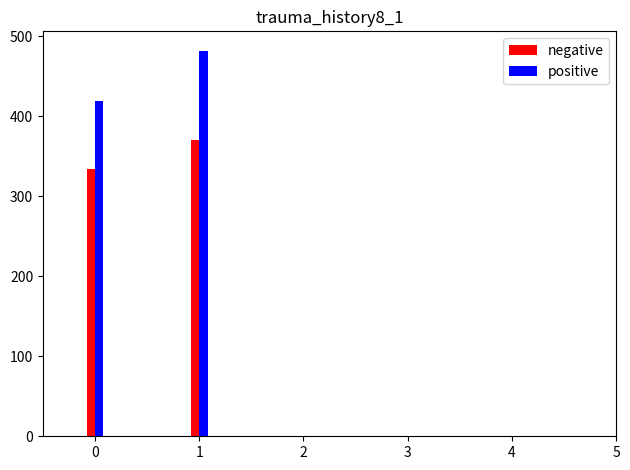

The value of negative at 0 is 461. True or false?

False